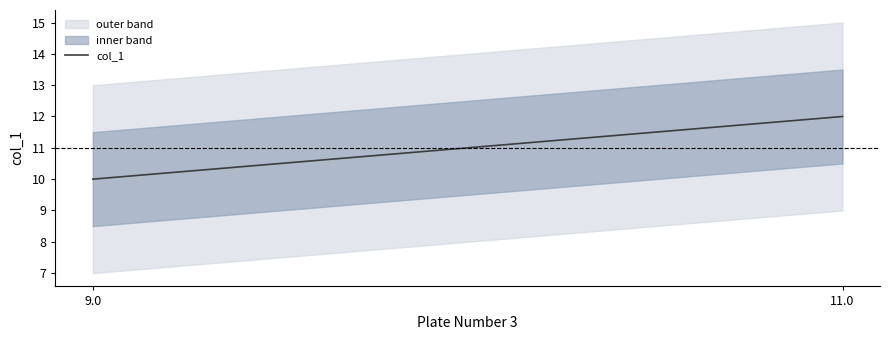

Reading right to left, list all the values displayed in this chart.

12	10